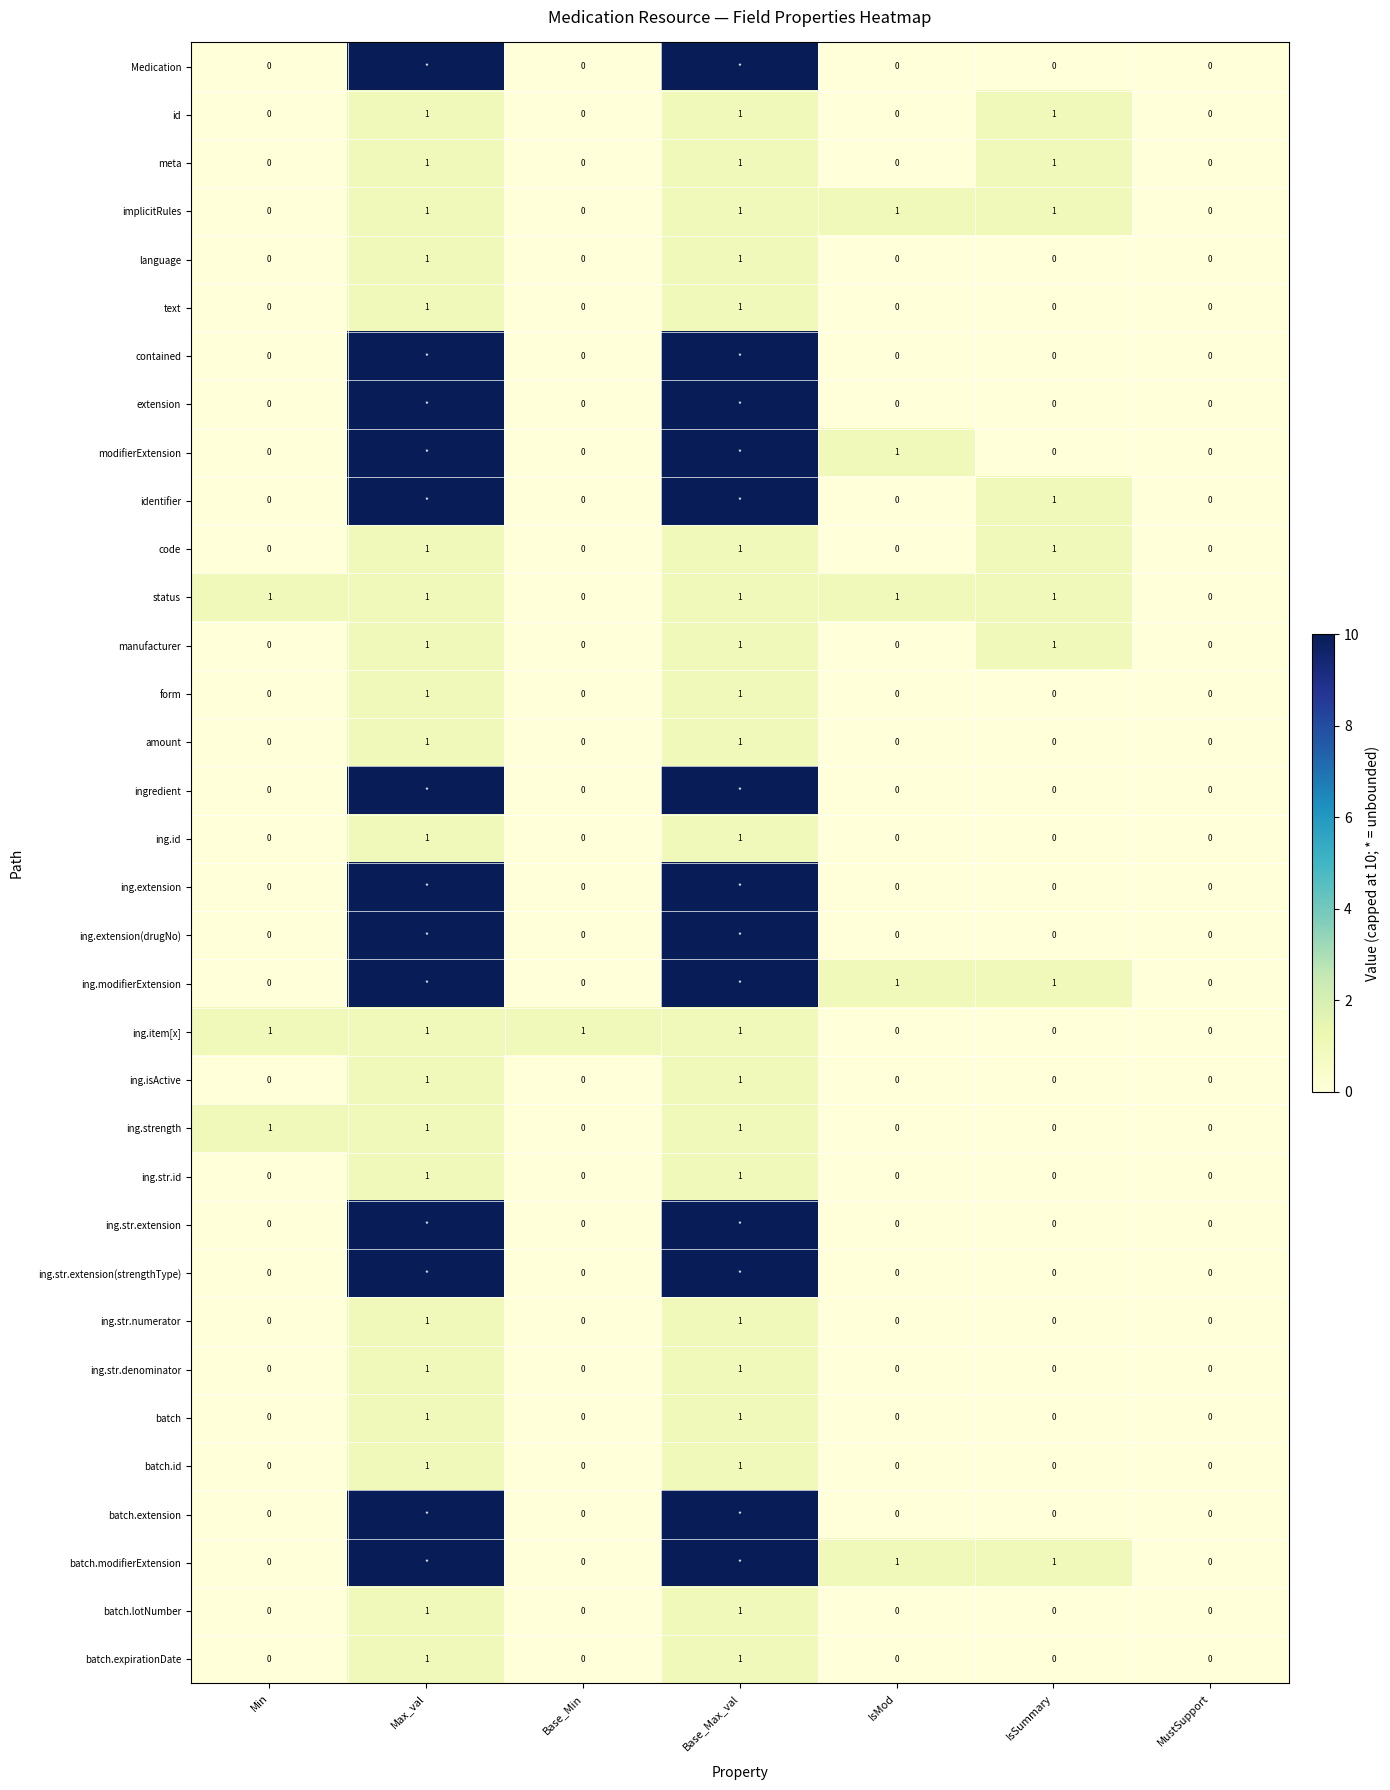

The ing.item[x] series shows 1 at Max_val. True or false?

True